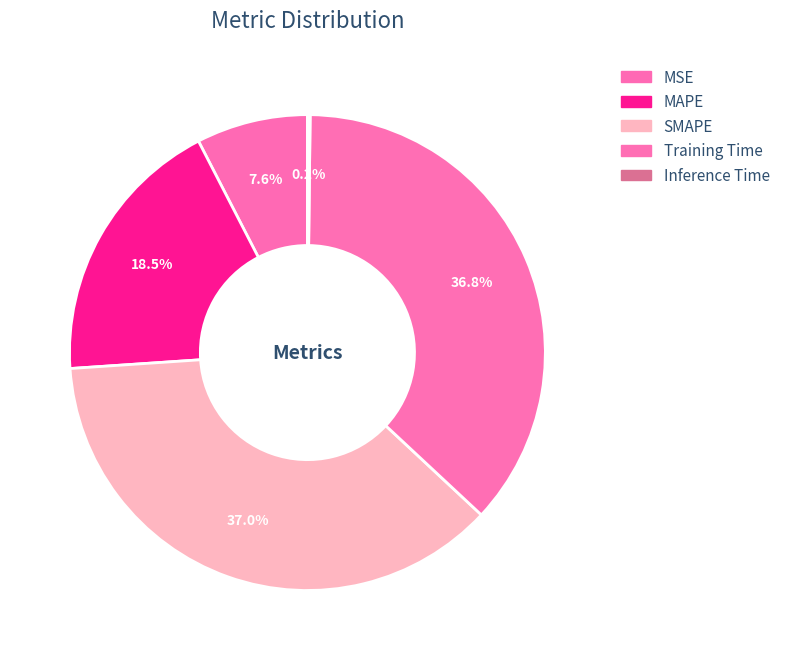

Which slice is the largest?

SMAPE